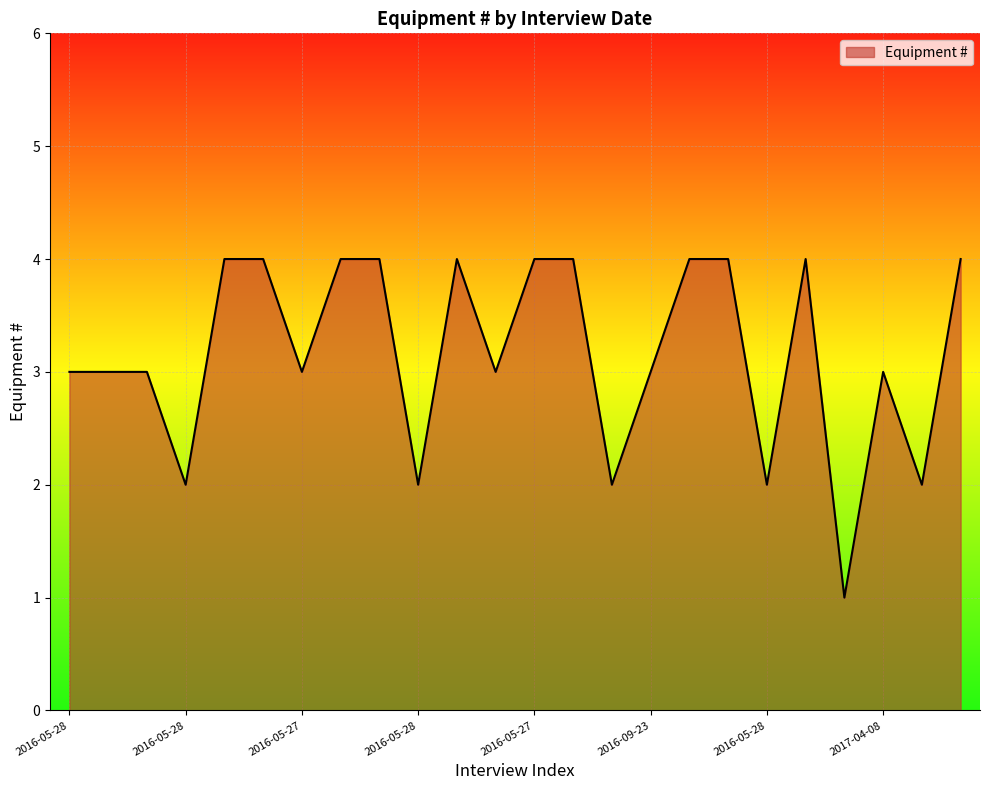

How many lines are shown in the chart?

1